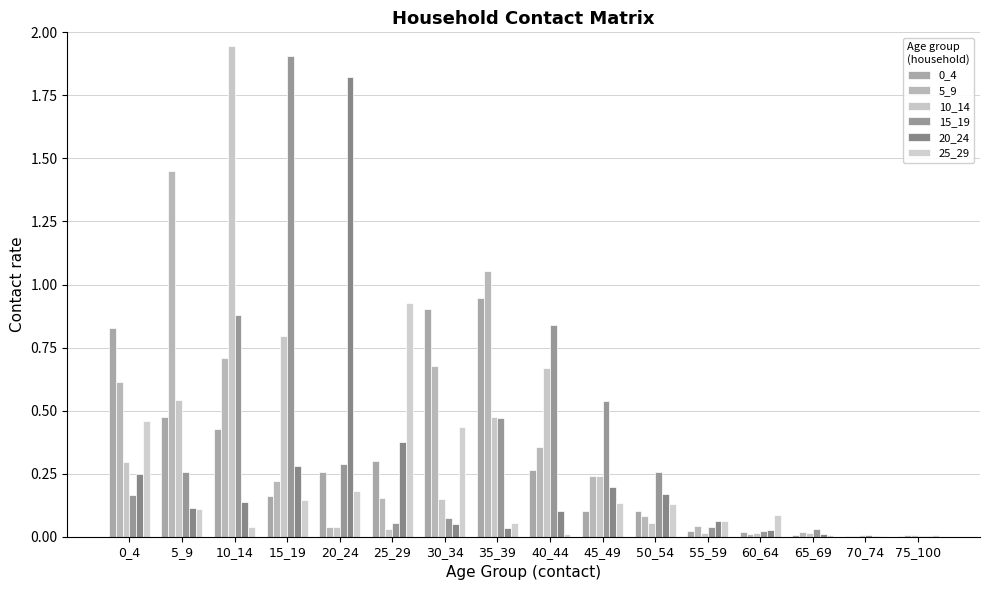

Is it true that 10_14 equals 0.0 at 75_100?

True